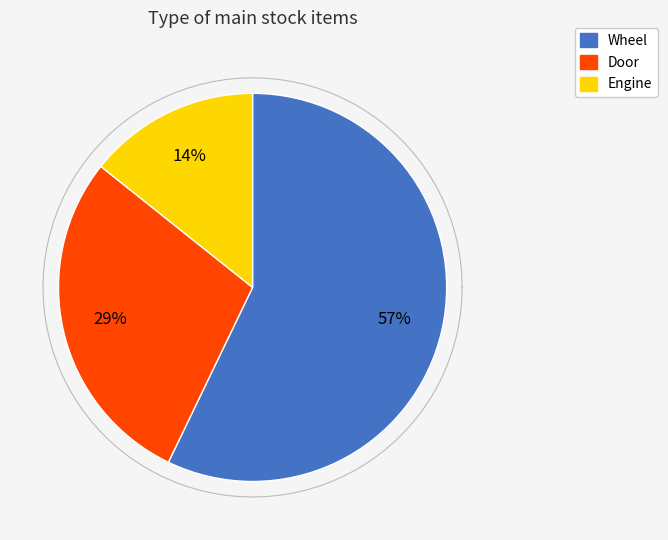

Between Engine and Wheel, which is larger?

Wheel